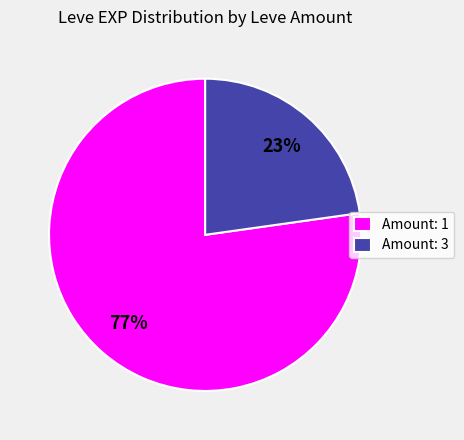

Rank the categories by value from lowest to highest.

Amount: 3, Amount: 1